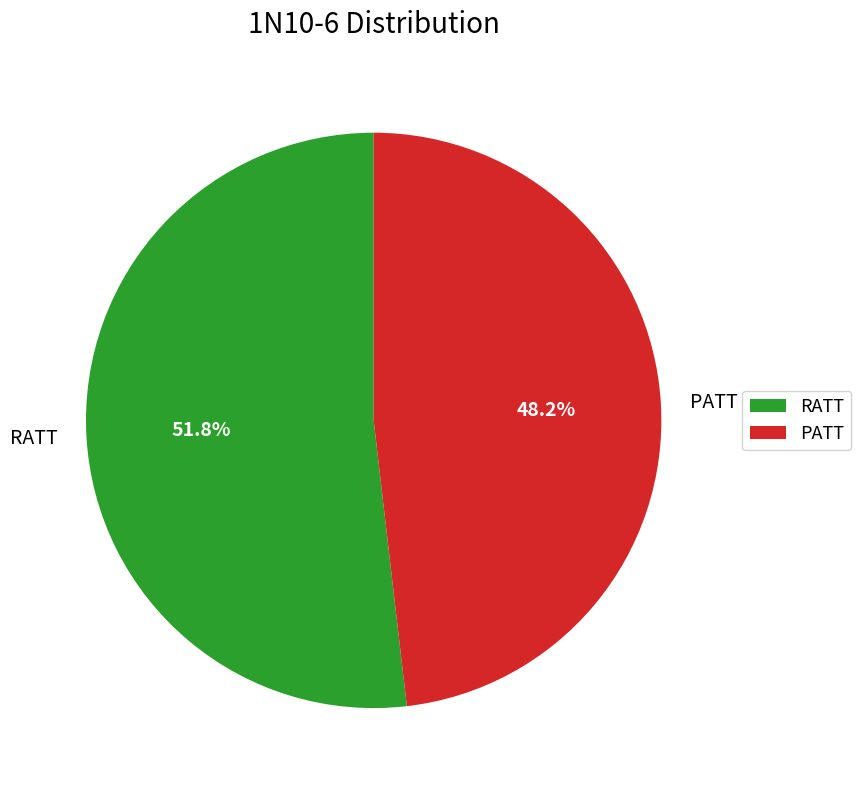

To the nearest percent, what is the combined percentage of PATT and RATT?

100%